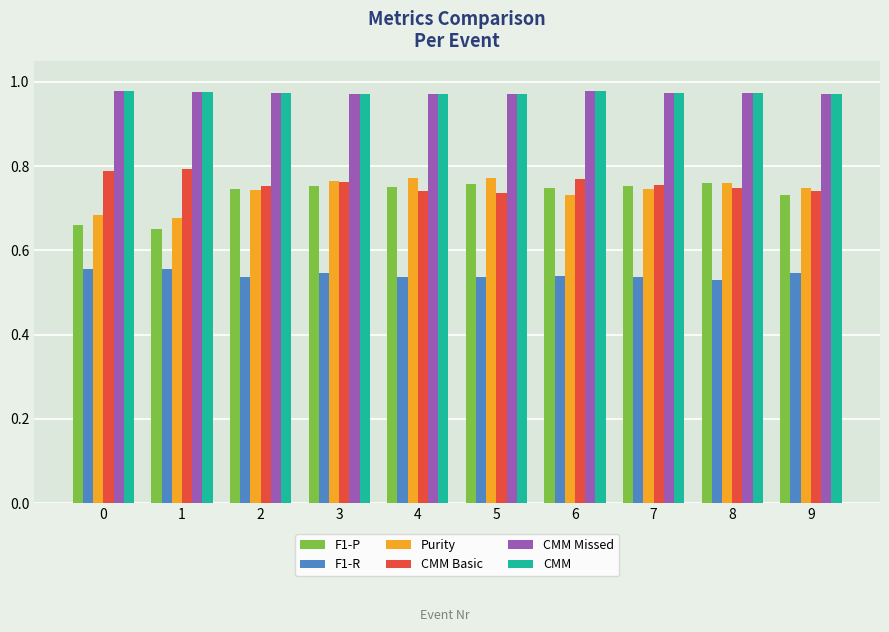

Is the value of F1-P at 1 greater than the value of CMM Missed at 9?

No